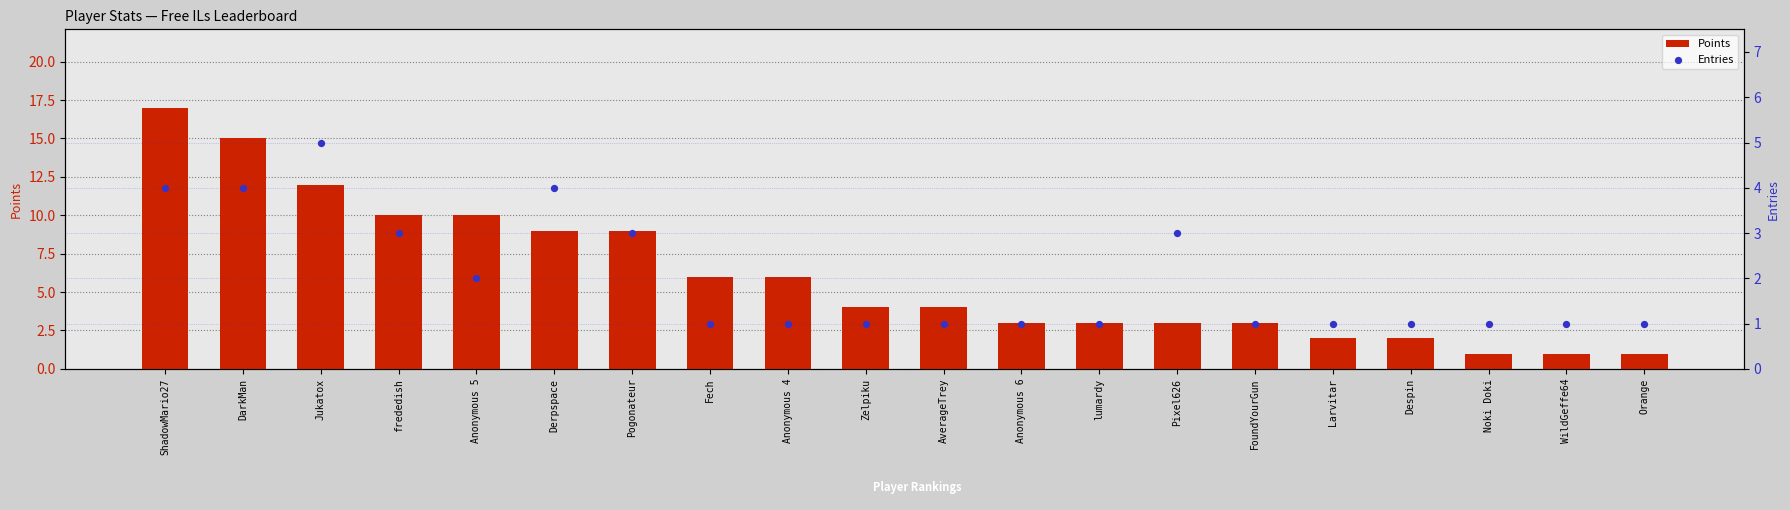

At how many categories does at least one series exceed 13?

2